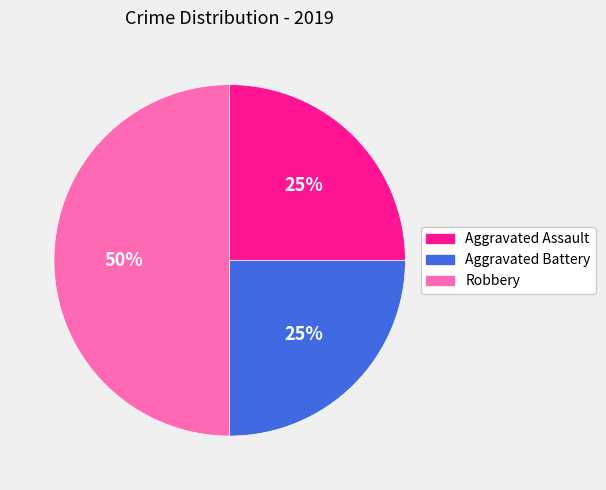

The Robbery slice represents 50% of the pie. True or false?

True